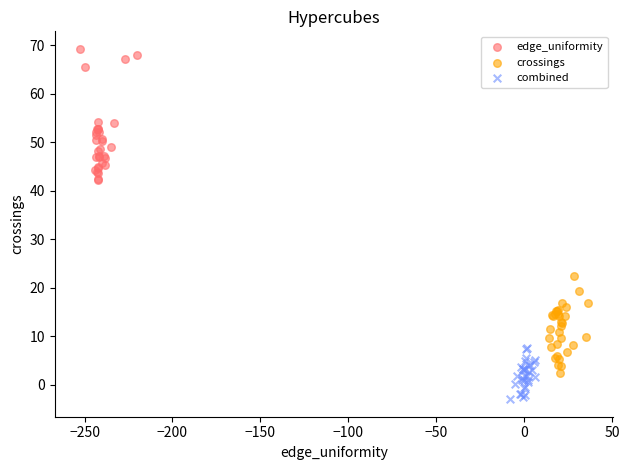

Which series reaches the minimum Y coordinate?

combined